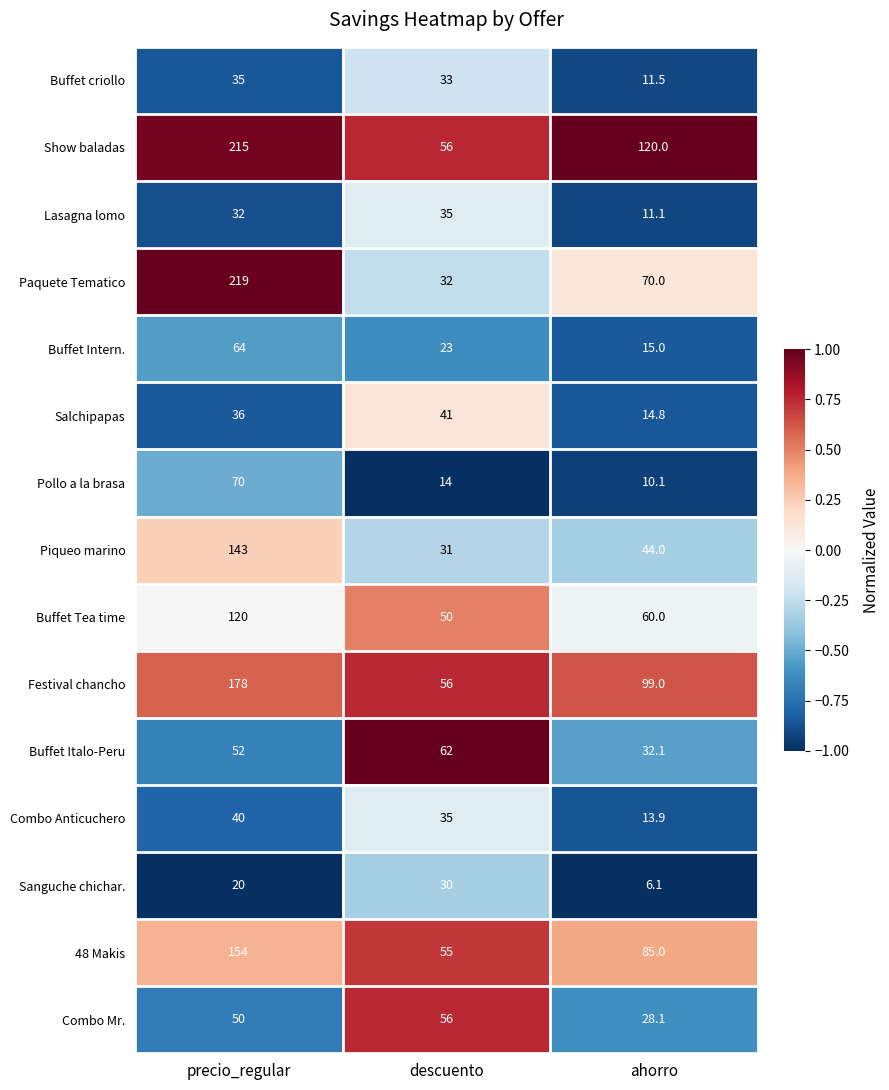

Rank the categories by 48 Makis value from lowest to highest.

descuento, ahorro, precio_regular